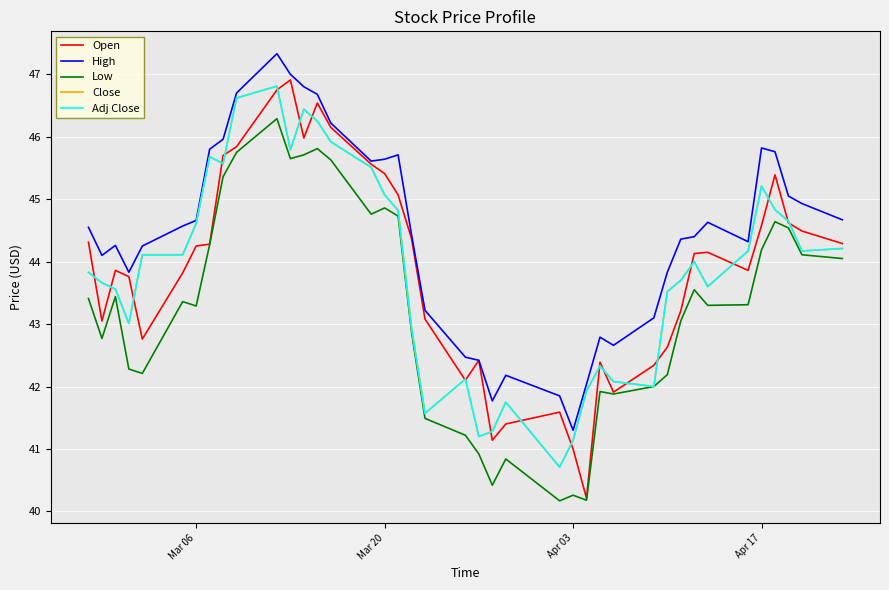

Is this an area chart (filled region under the line)?

No